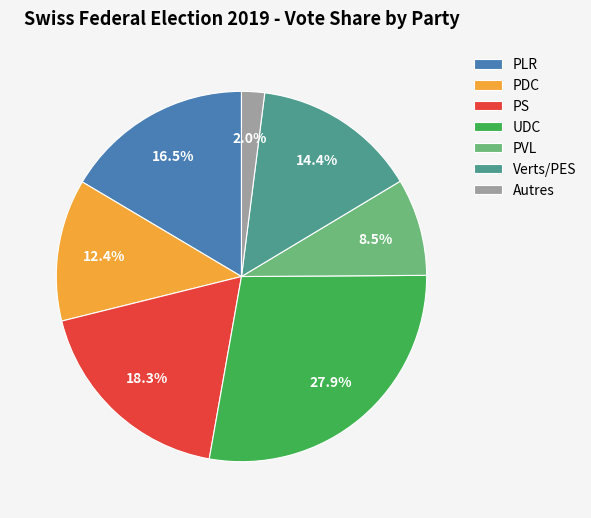

Is there any slice that represents more than half of the pie?

No